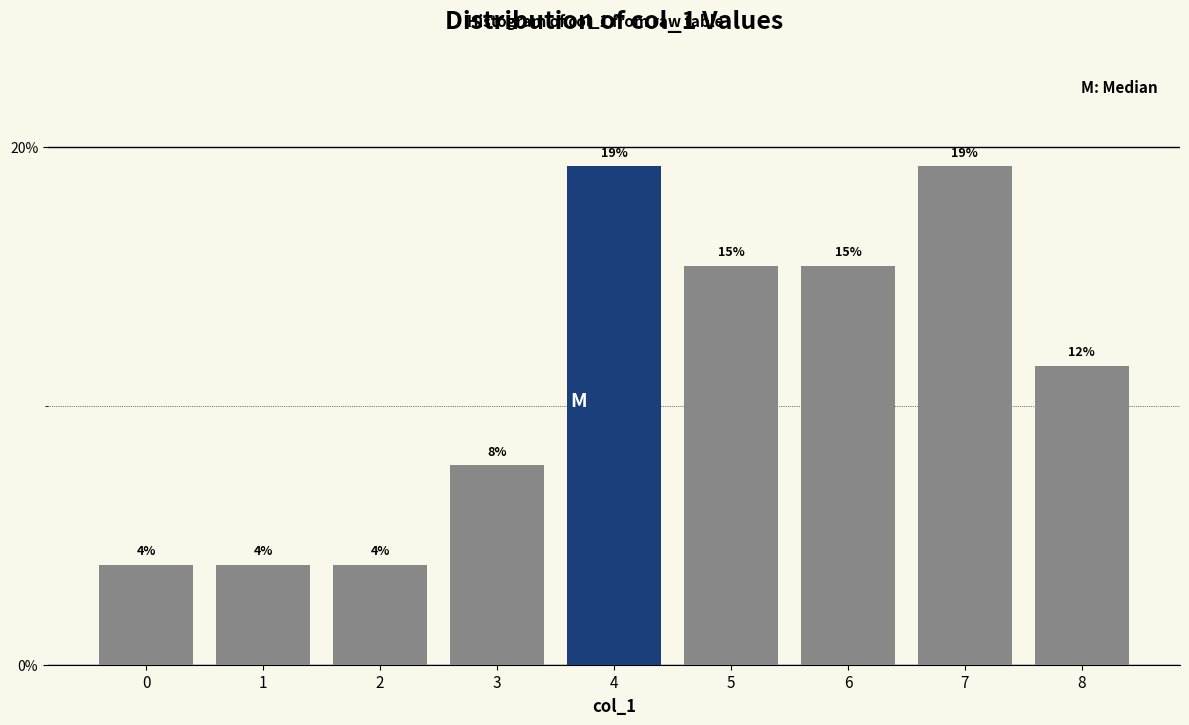

Are the bars horizontal?

No